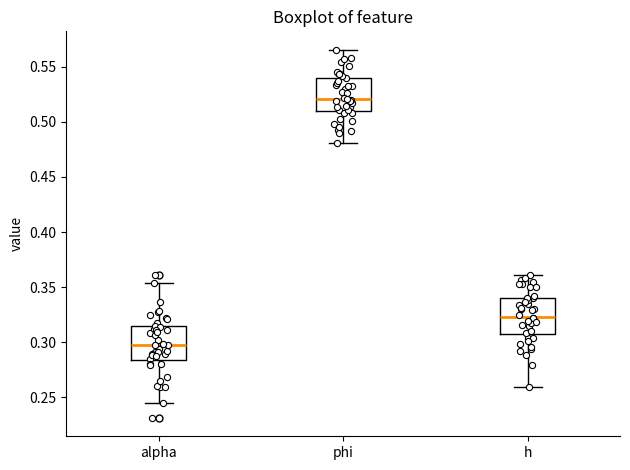

Which box's median line is the highest?

phi